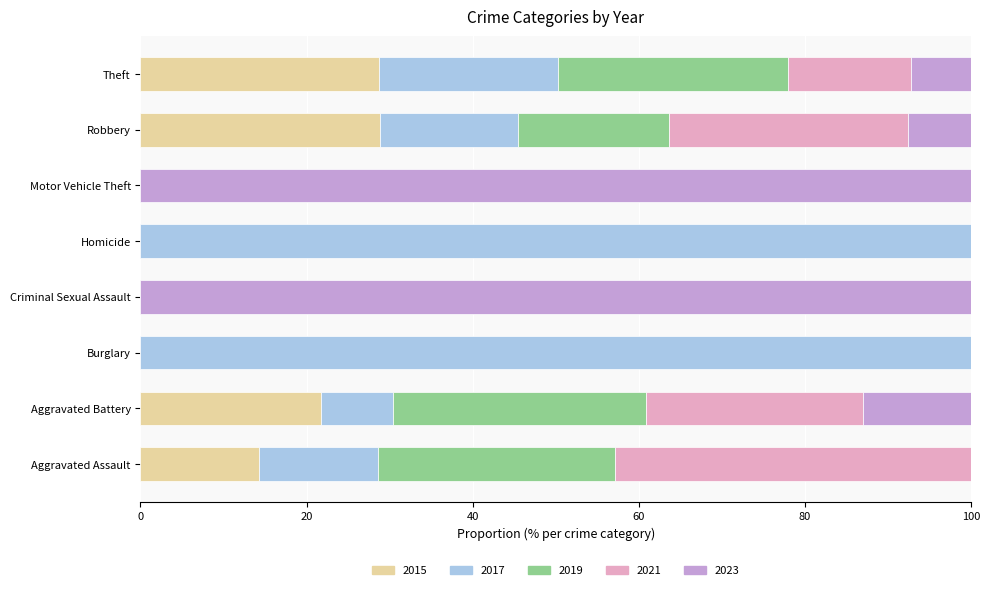

What is the total value across all series at Aggravated Battery?

100.0